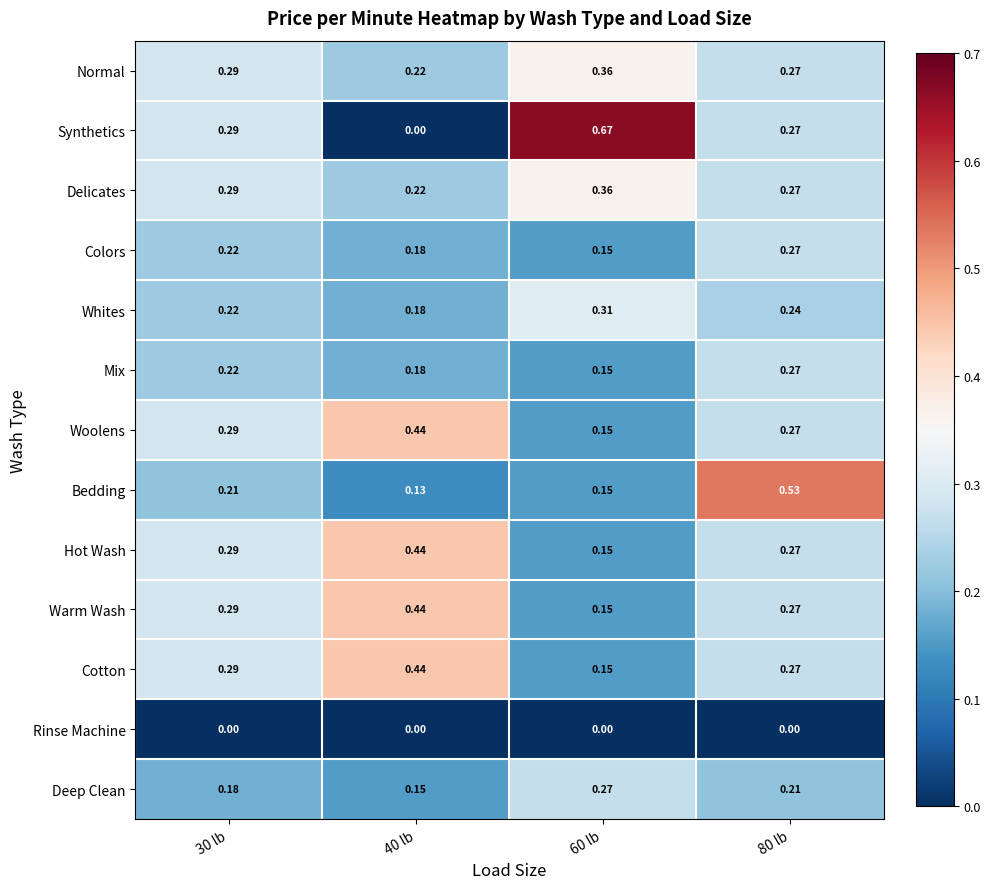

Between 40 lb and 80 lb, which series saw the biggest shift?

Bedding